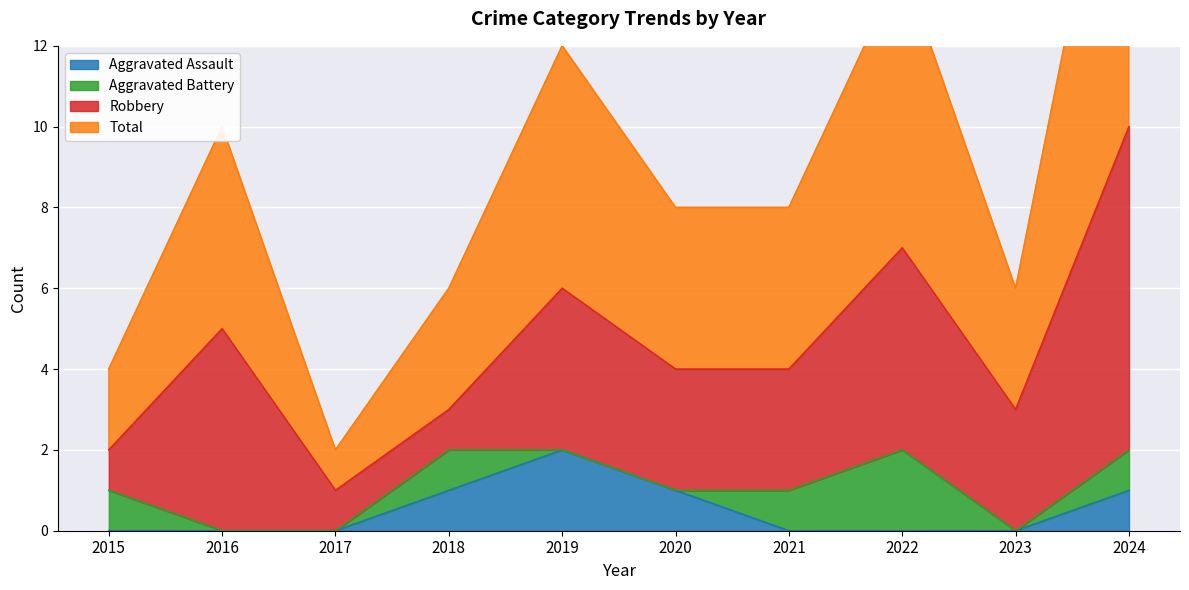

True or false: Total and Aggravated Assault intersect in this chart.

False